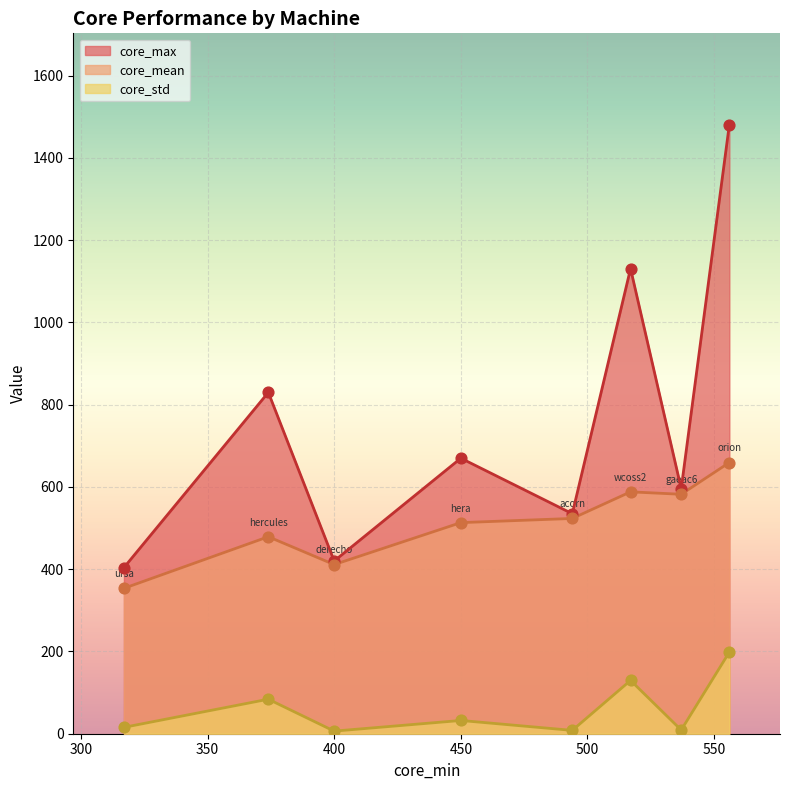

At which category is the sum across all series the highest?

orion